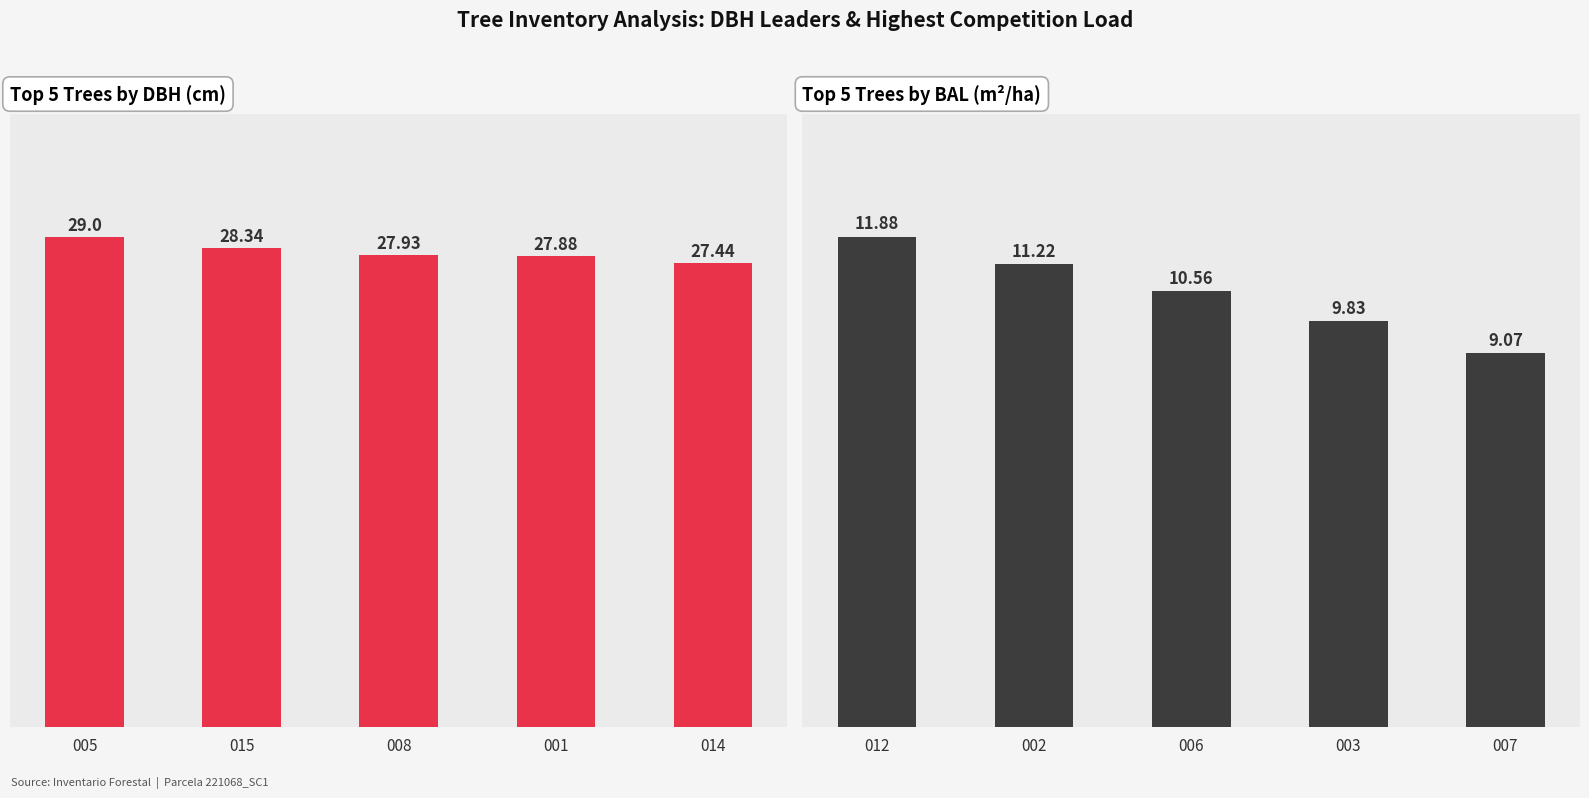

What is the greatest value displayed?

29.0